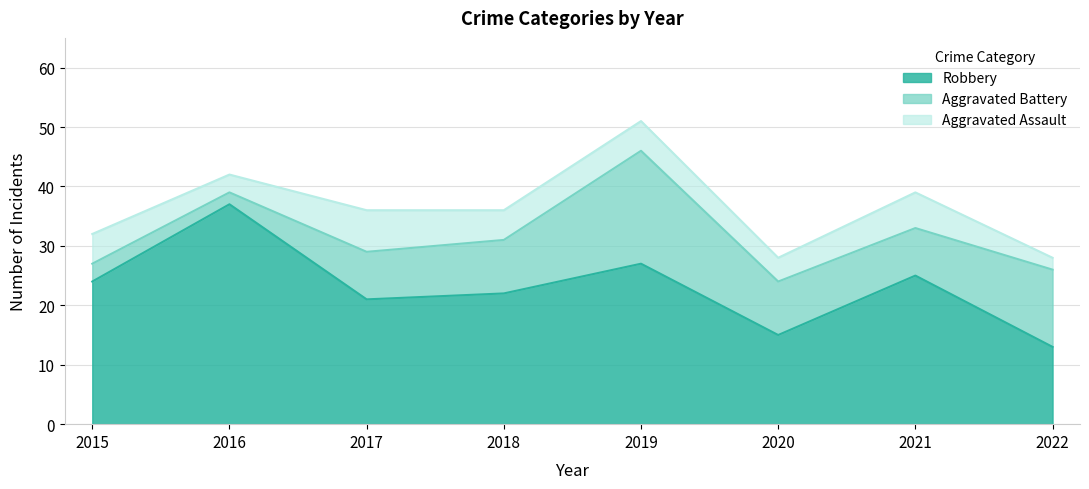

True or false: Robbery has more than 1 interior local peaks.

True